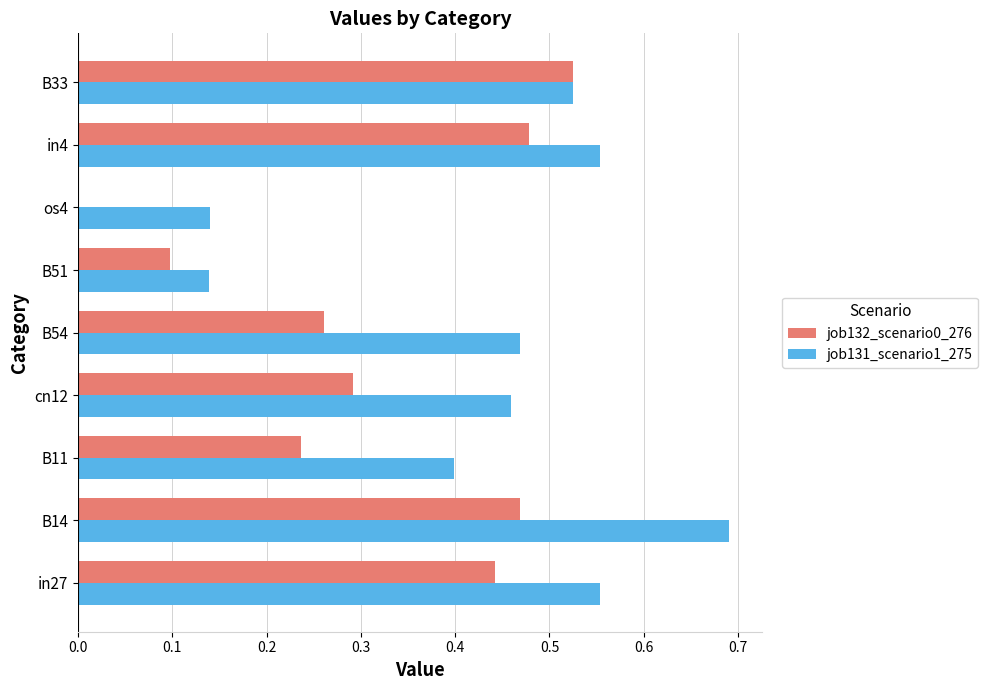

What is the sum of the job131_scenario1_275 values at cn12 and B54?

0.9